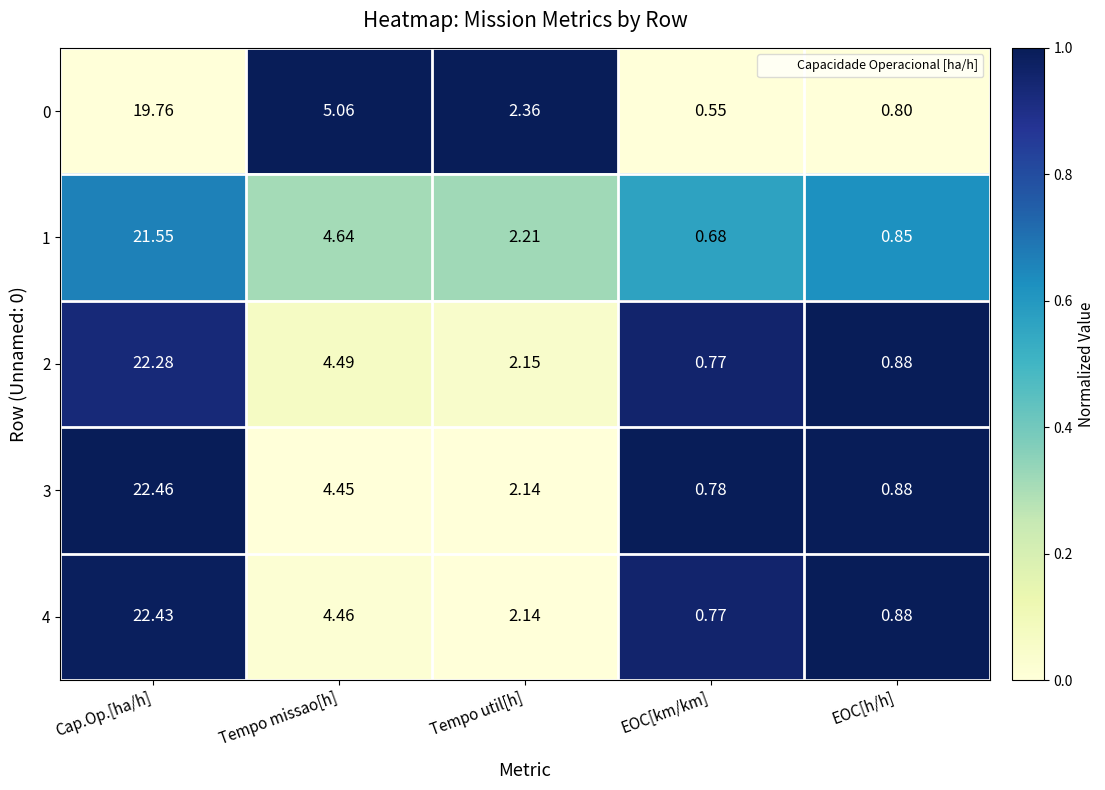

Rank the categories by 0 value from lowest to highest.

EOC[km/km], EOC[h/h], Tempo util[h], Tempo missao[h], Cap.Op.[ha/h]